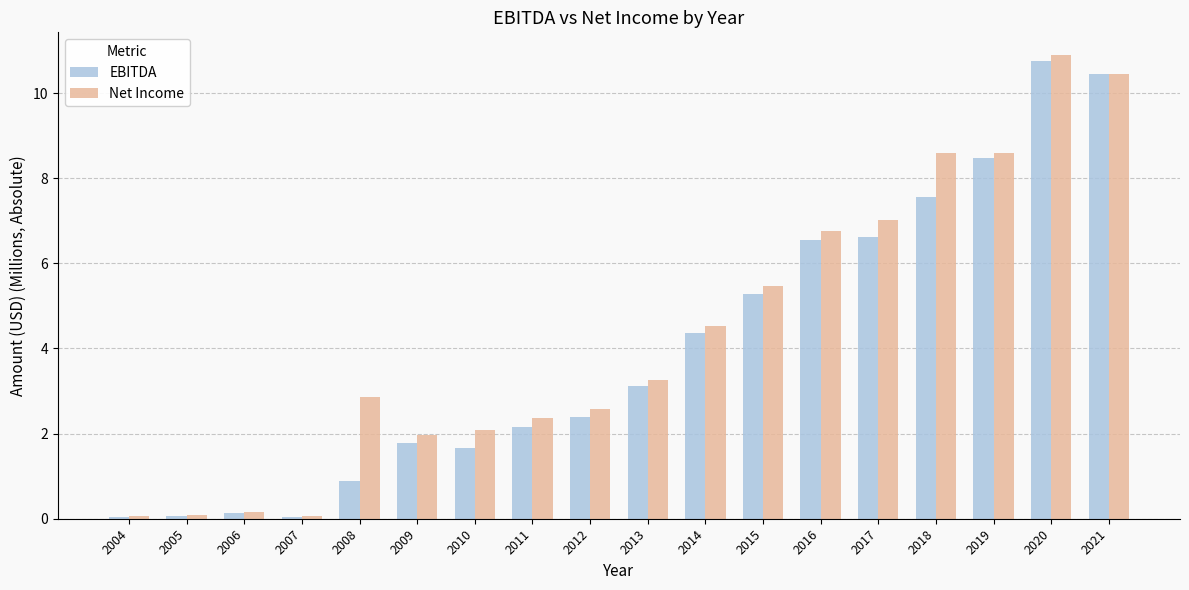

At which category is the sum across all series the highest?

2020